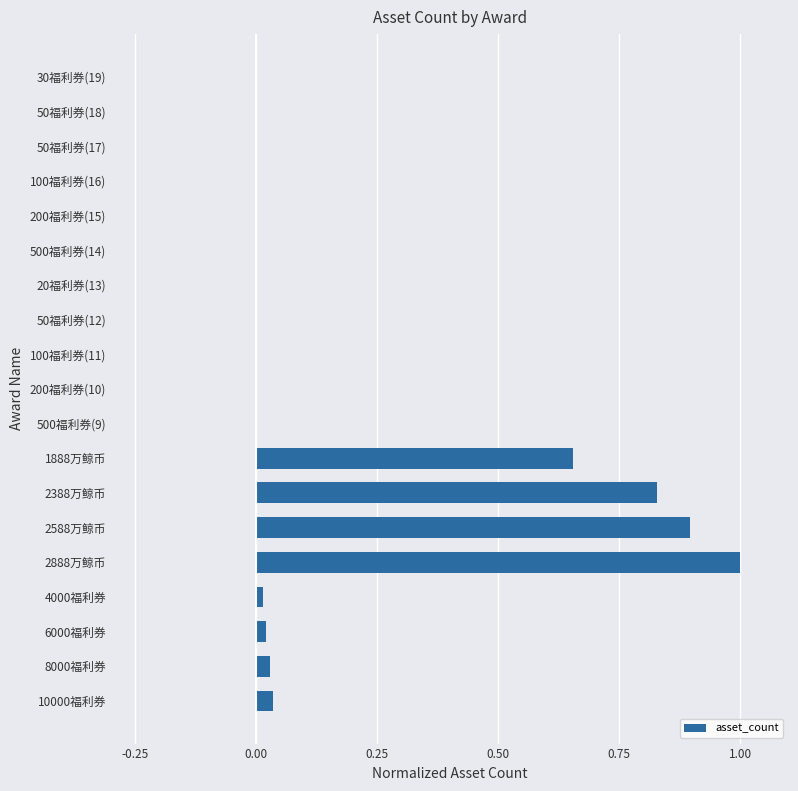

What is the sum of all values?

3.5